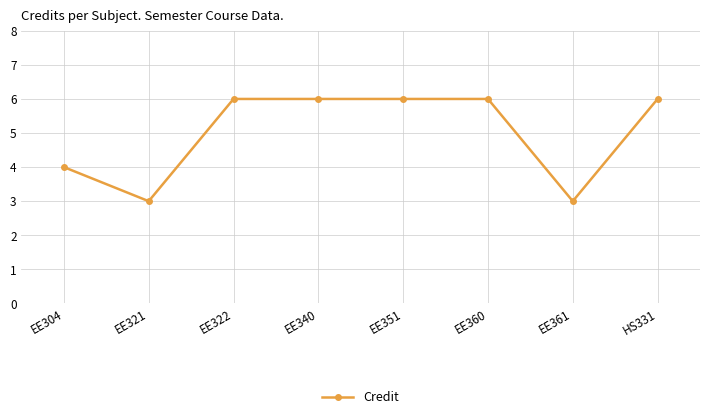

What is the maximum value shown in the chart?

6